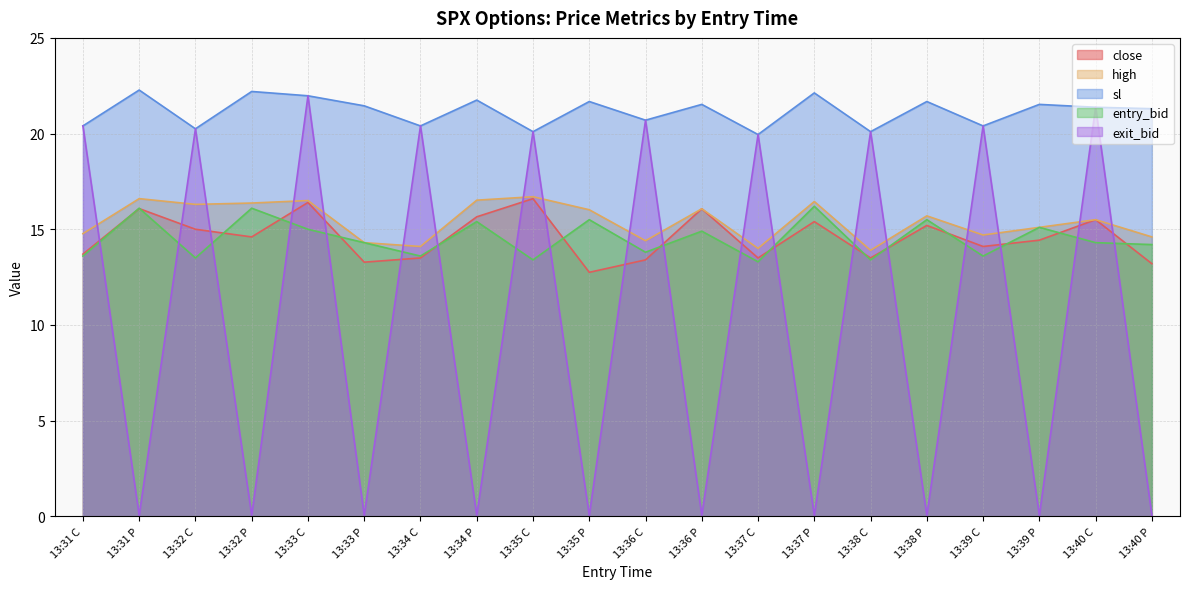

What is the label of the 15th point from the left?

13:38 C